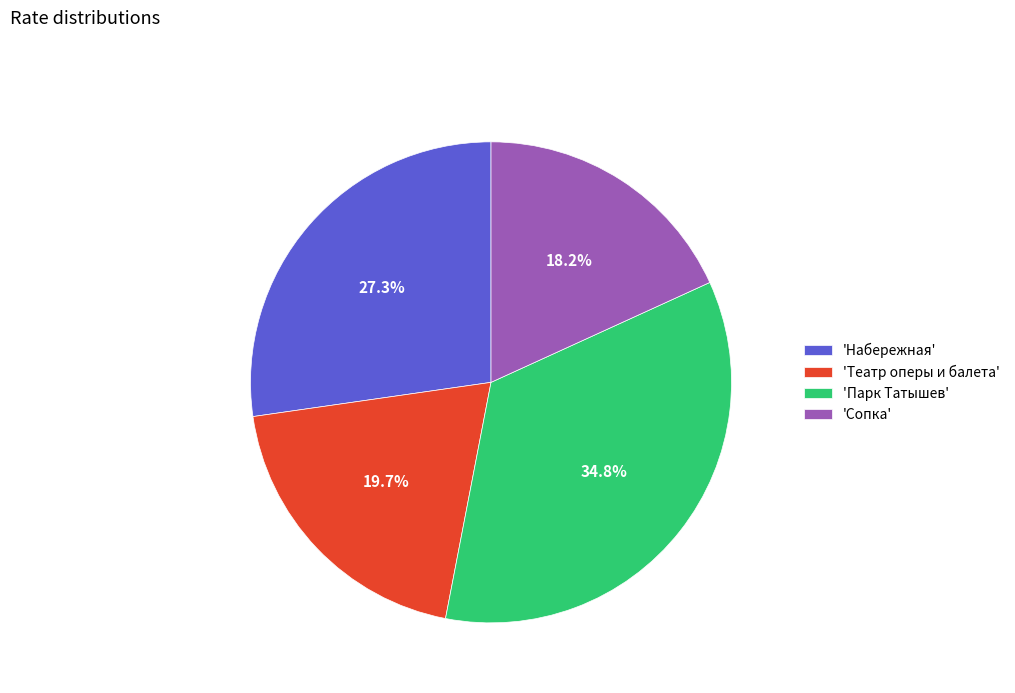

How much of the chart is everything except 'Театр оперы и балета'?

80.3%